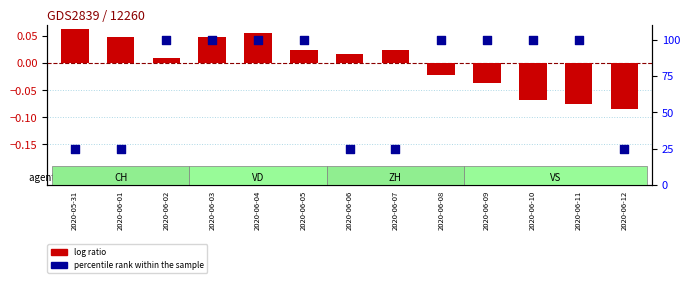

Is the value of log ratio at −2 greater than the value of percentile rank within the sample at 10?

No